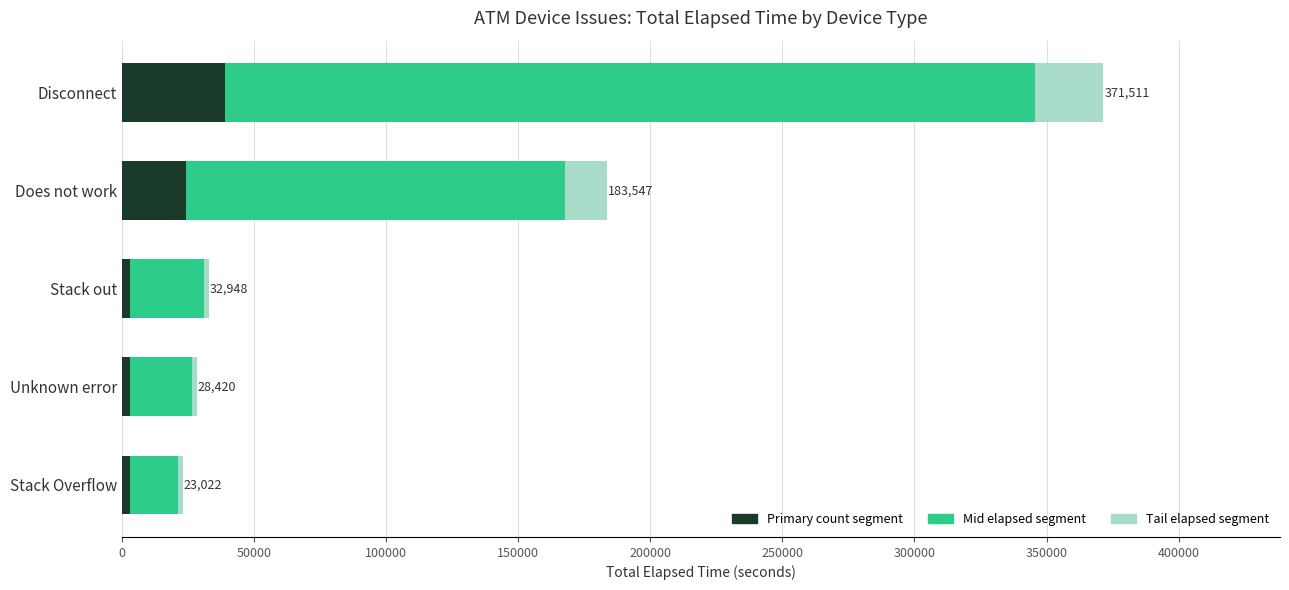

At which category is the sum across all series the highest?

Disconnect